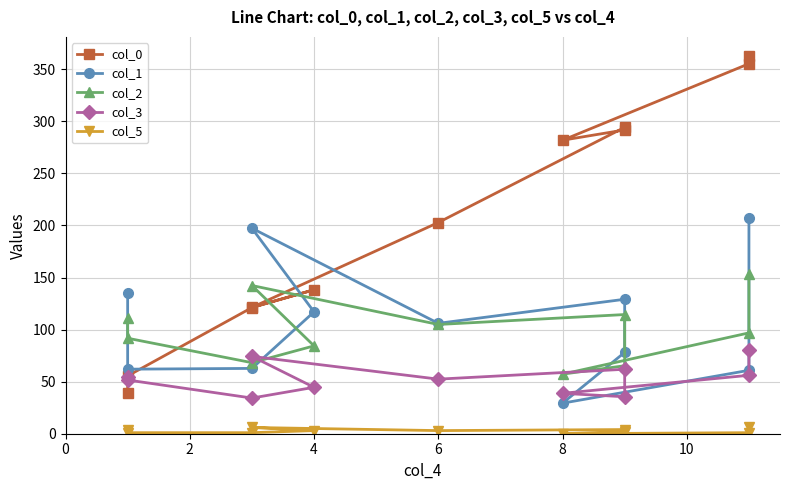

At how many categories does at least one series exceed 11?

11